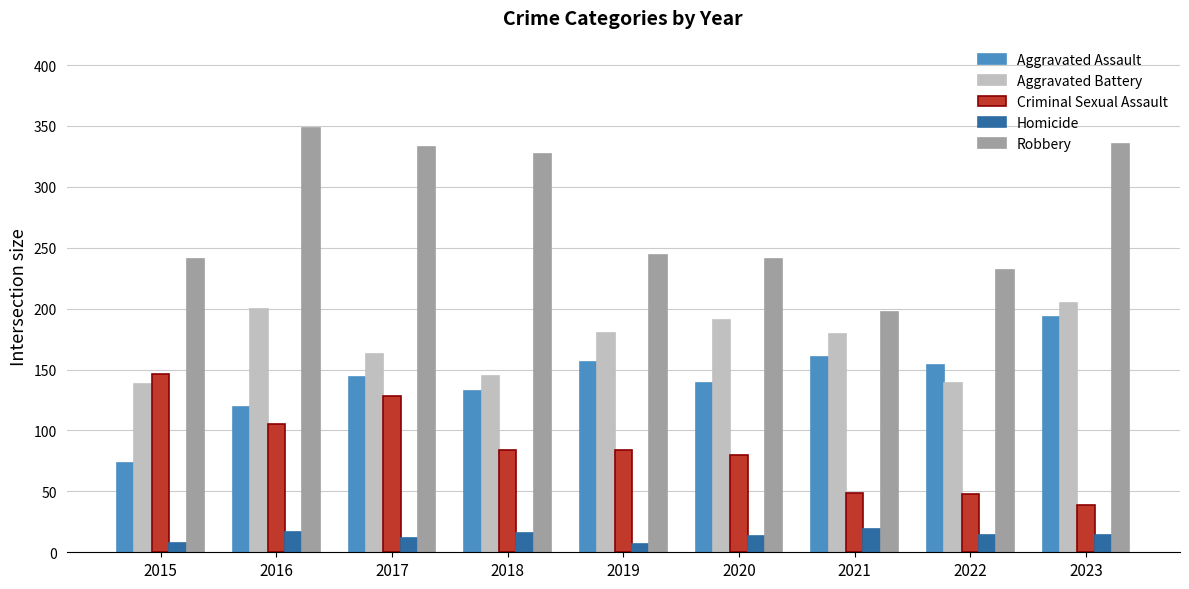

At how many categories does at least one series exceed 35?

9